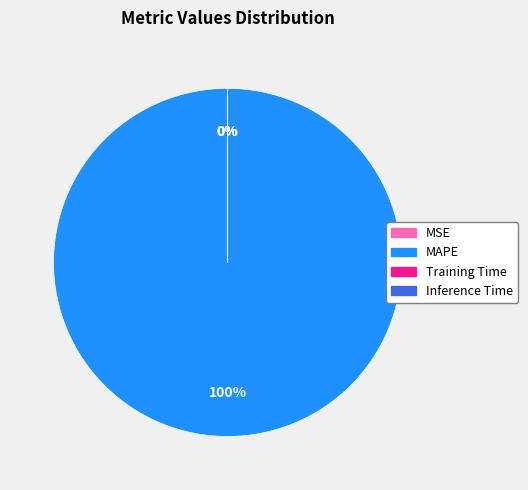

Is there any slice that represents more than half of the pie?

Yes